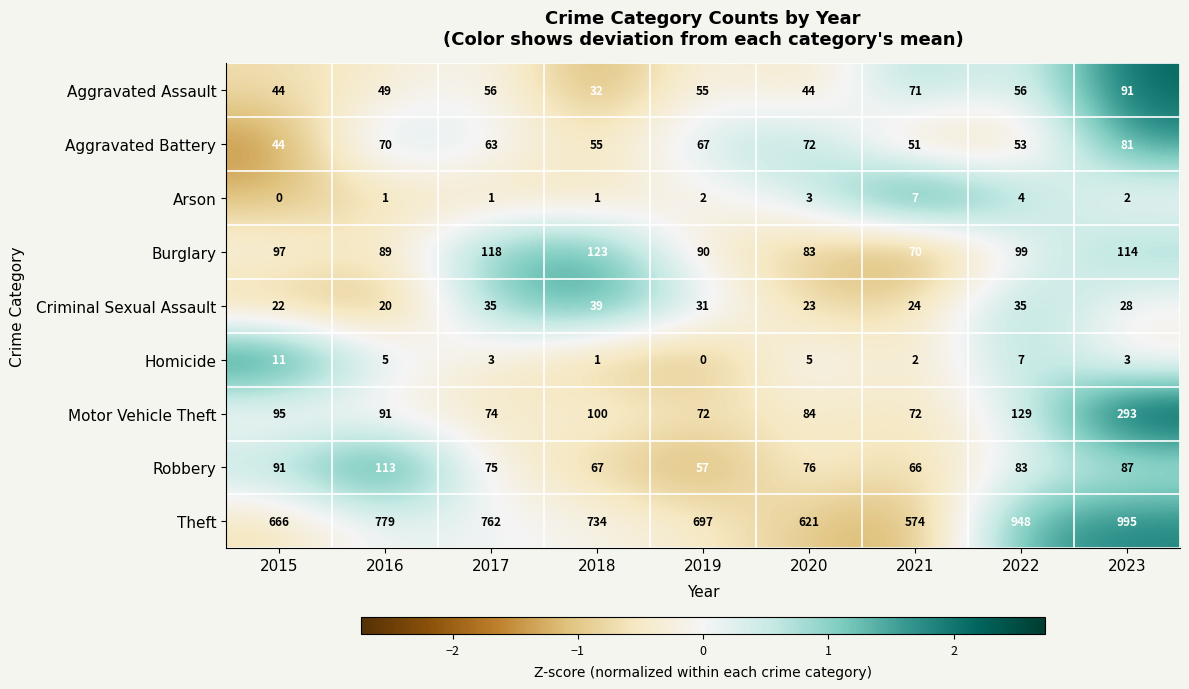

What is the total value across all series at 2018?

1152